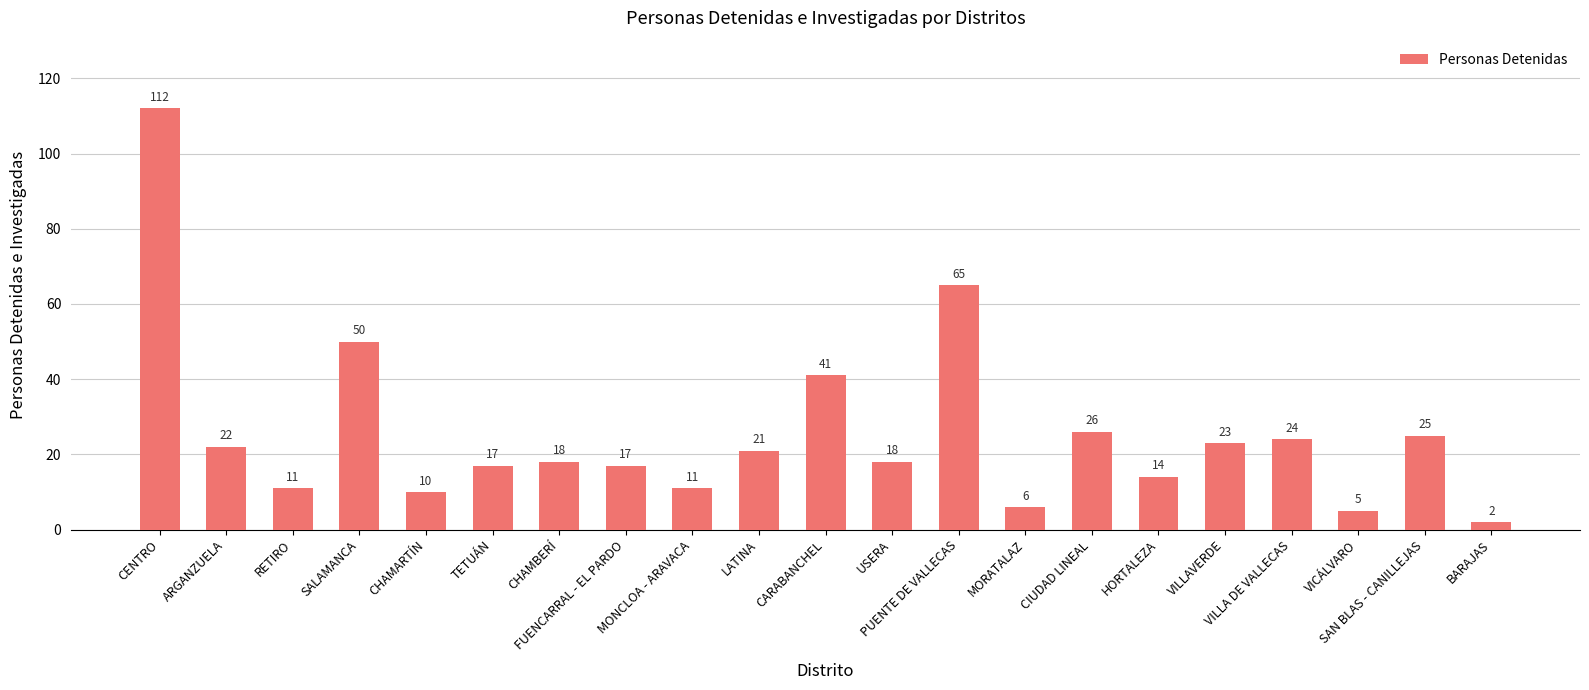

What is the sum of all values?

538